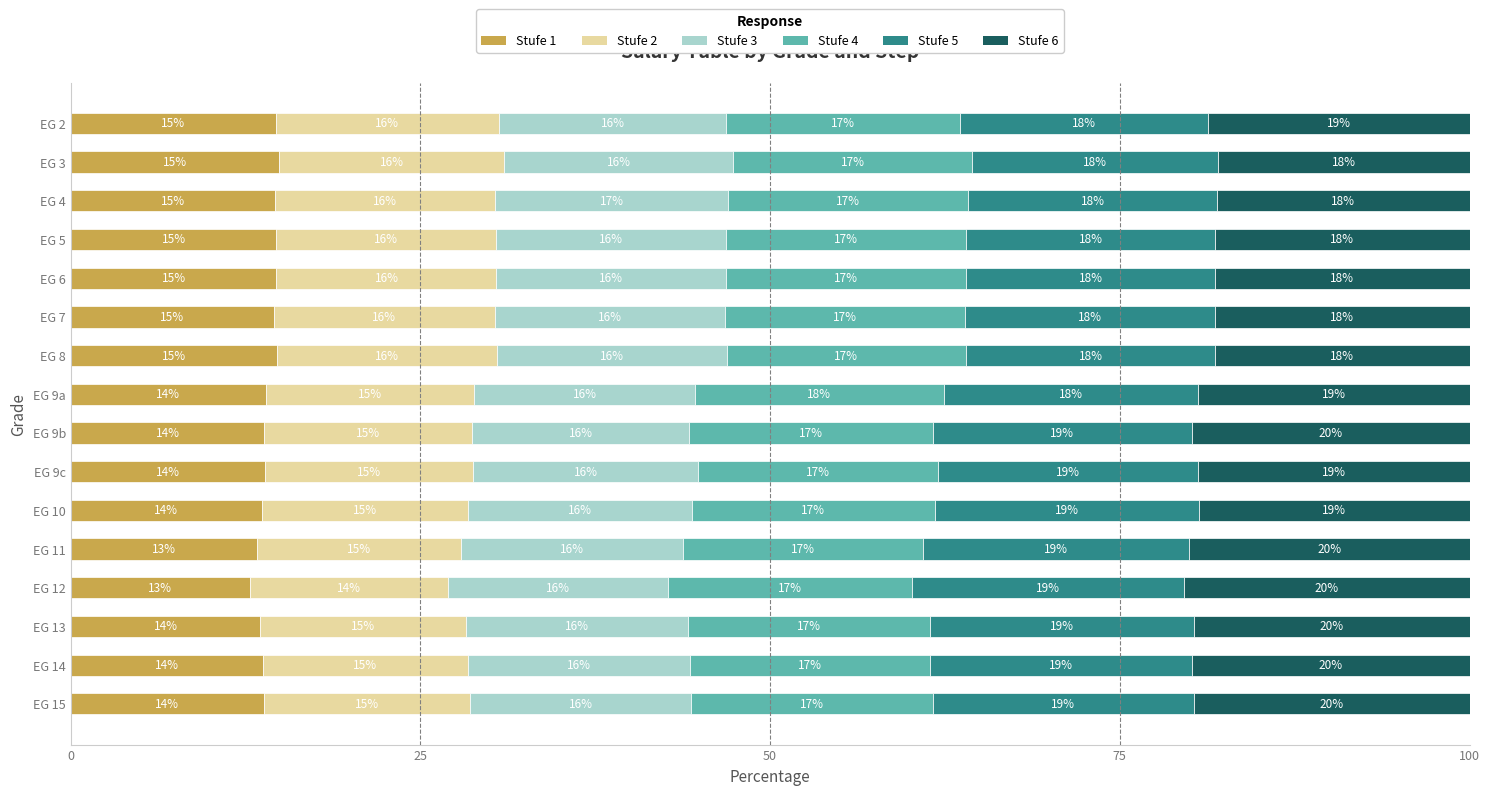

How many values in the Stufe 1 series exceed 13?

15